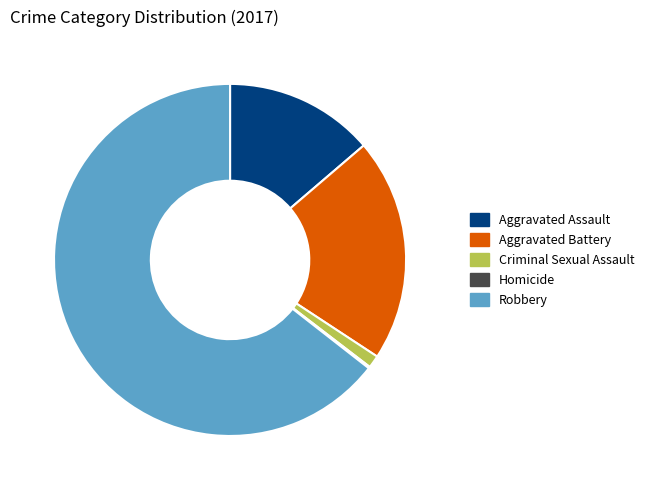

Is it true that Aggravated Battery is 33% of the pie?

False